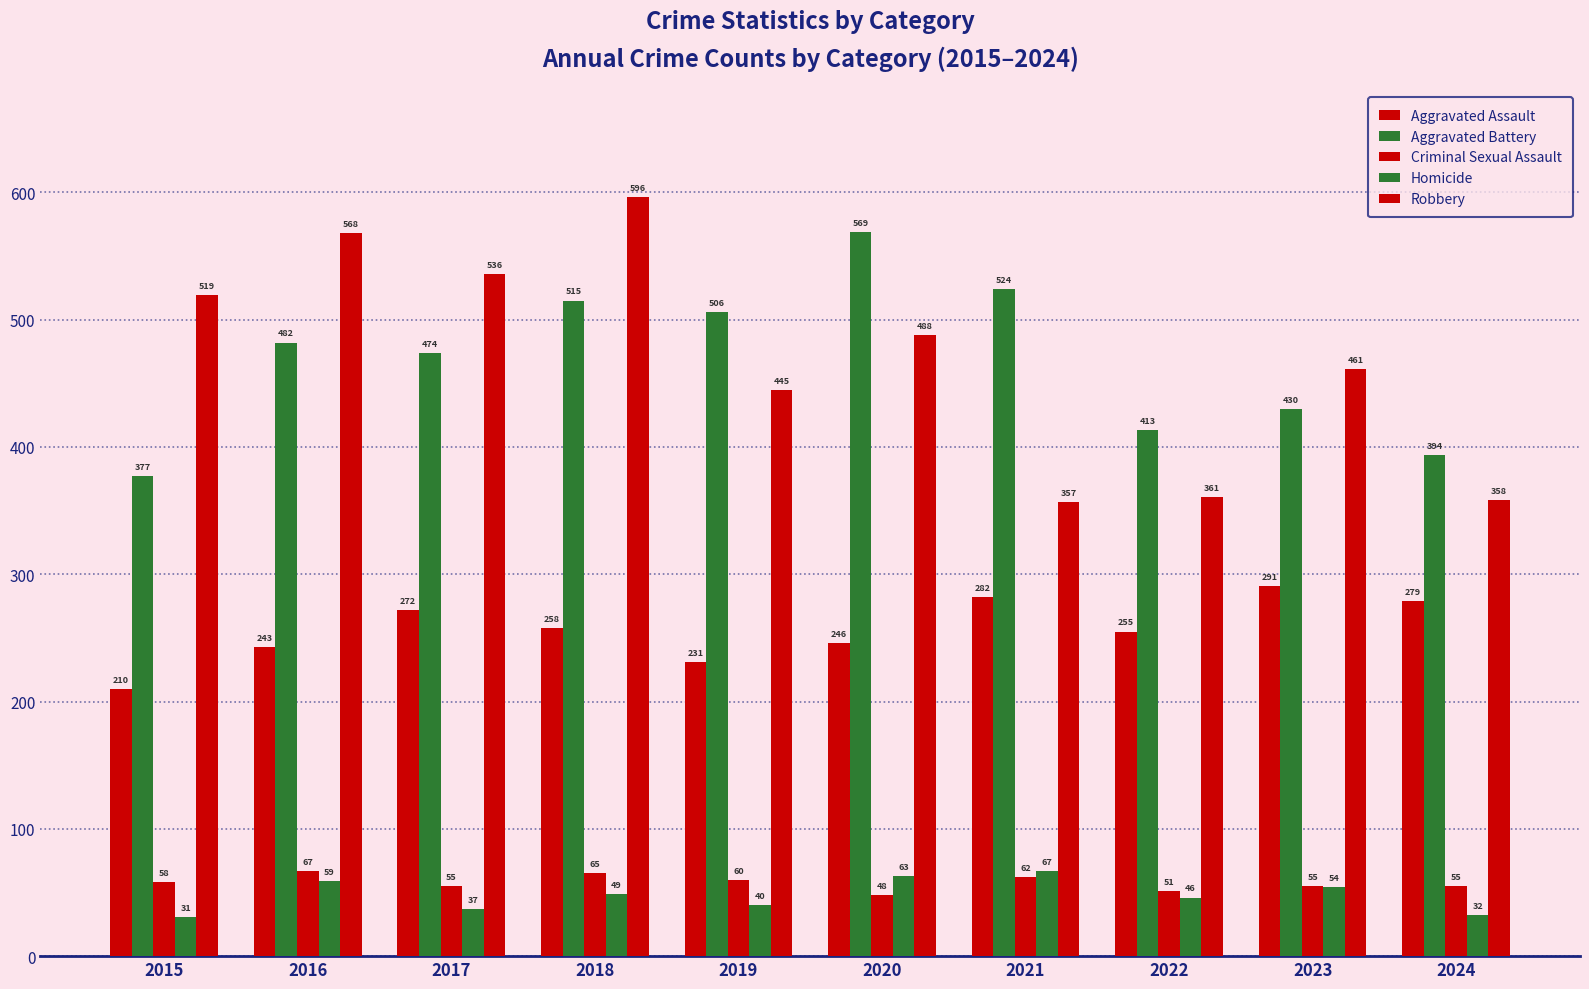

What is the sum of all Aggravated Assault values?

2567